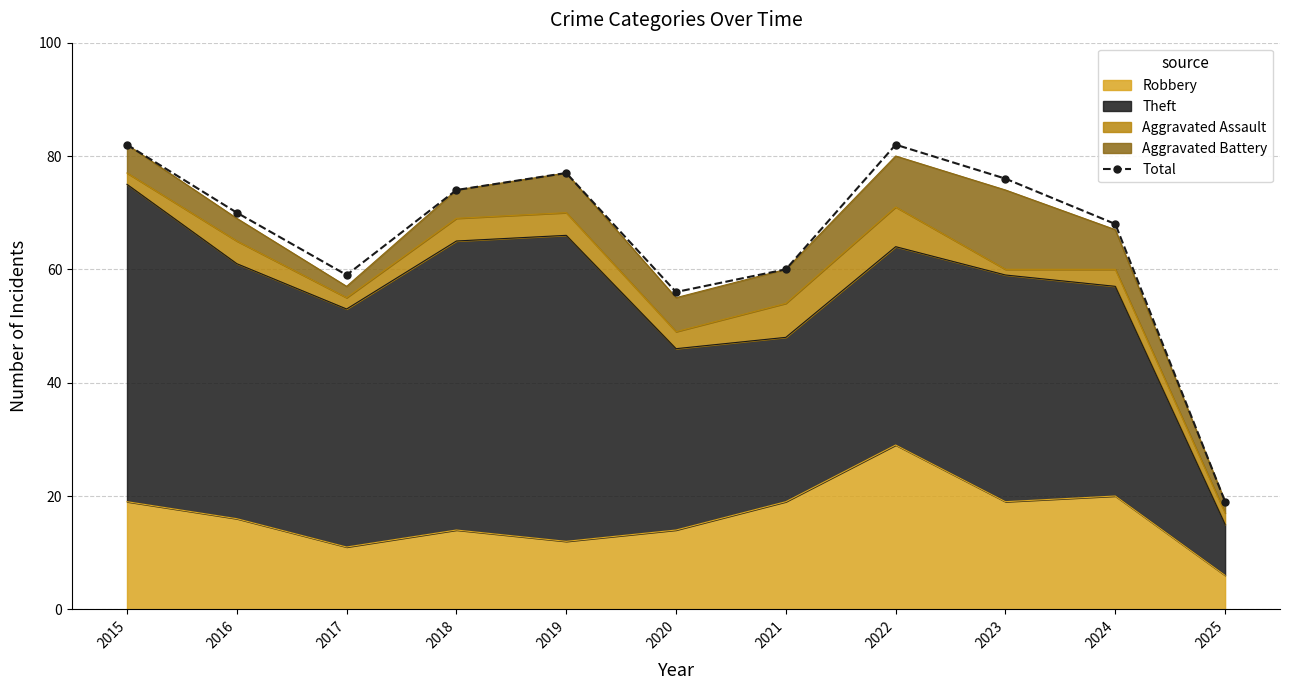

At which category does the chart reach its minimum across all series?

2025